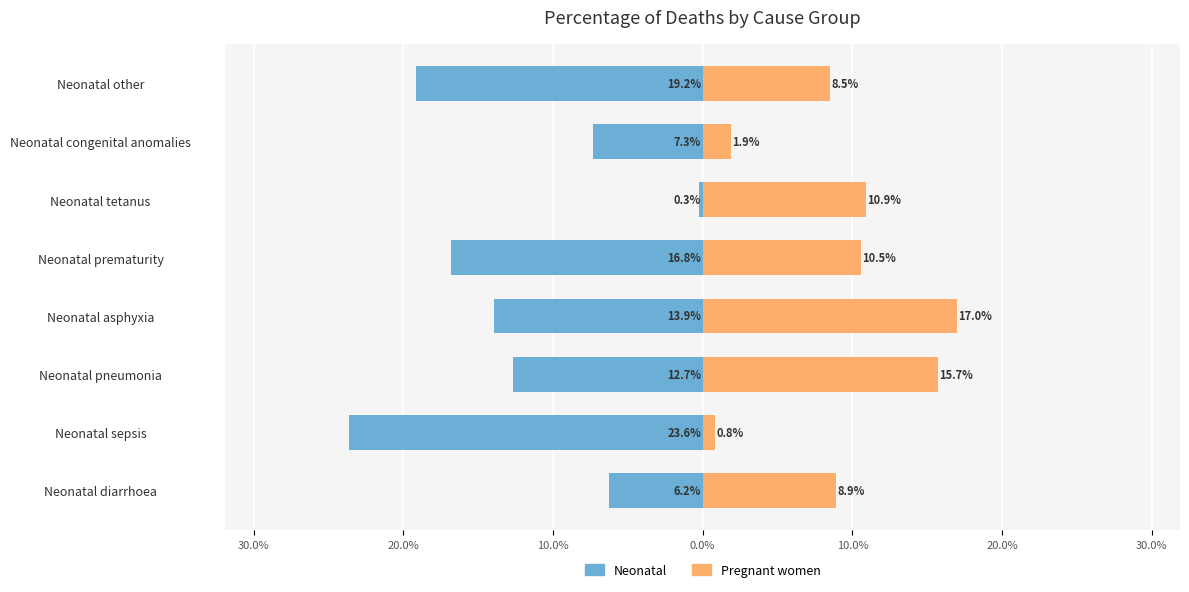

Reading right to left, what are all the values shown in this chart?

Neonatal: -19.2	-7.3	-0.3	-16.8	-13.9	-12.7	-23.6	-6.2
Pregnant women: 8.5	1.9	10.9	10.5	17.0	15.7	0.8	8.9